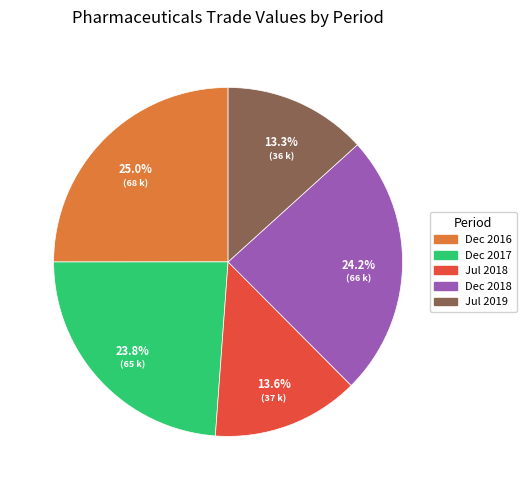

Does any single category account for the majority?

No